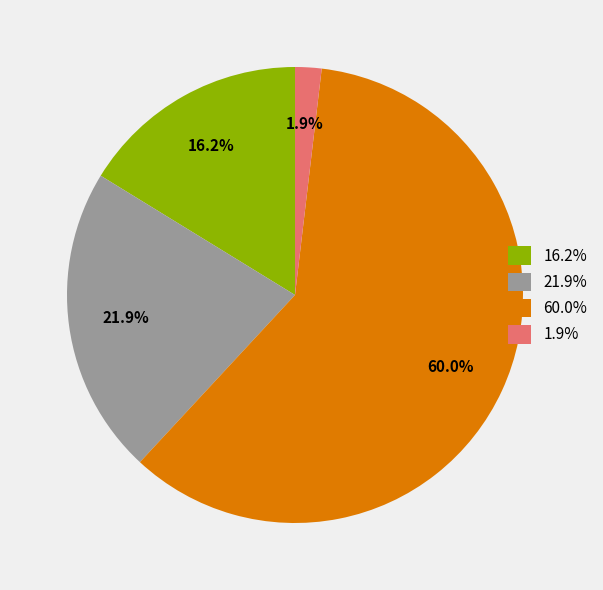

Rank the categories by value from highest to lowest.

60.0%, 21.9%, 16.2%, 1.9%